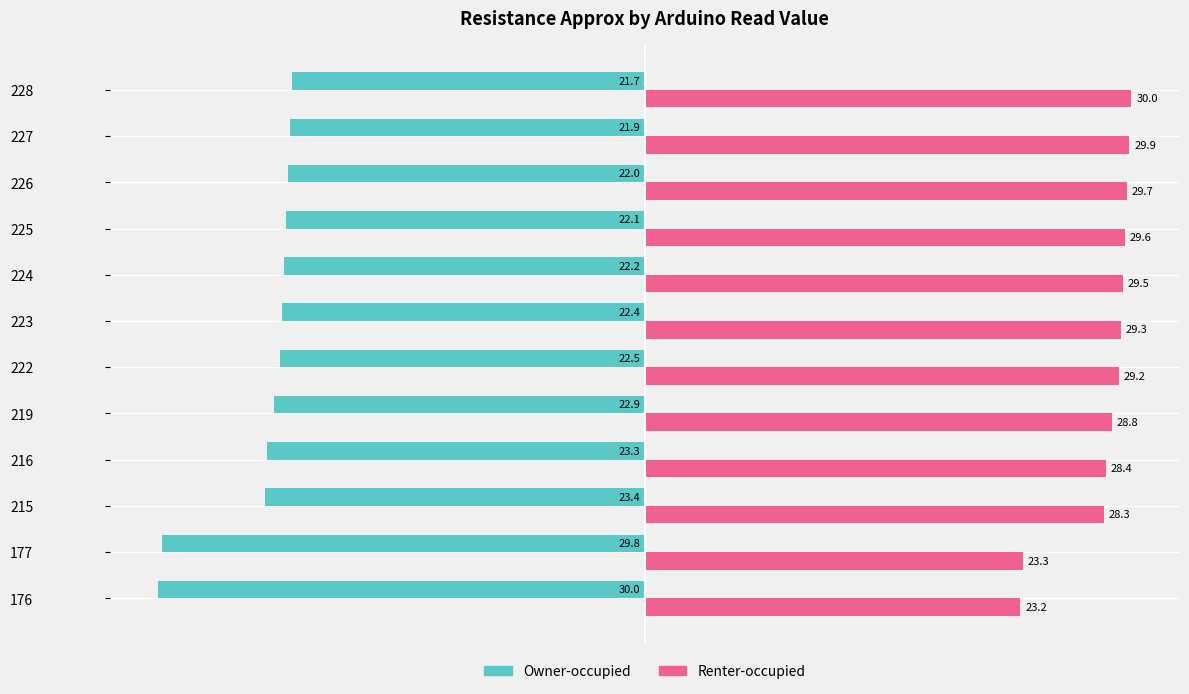

Which label corresponds to the largest value in the chart?

228